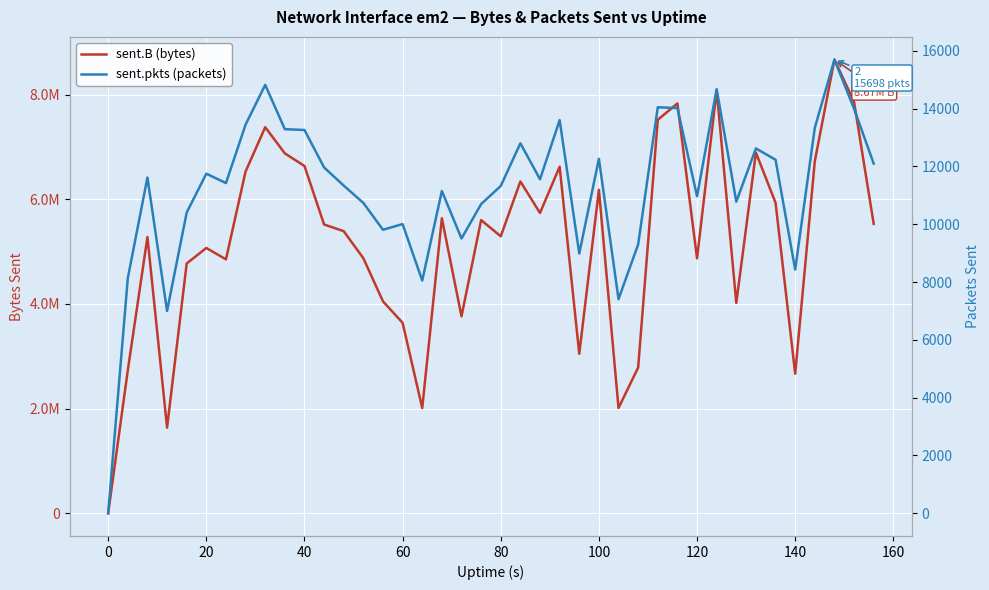

Rank the series by their average value, from highest to lowest.

sent.B (bytes), sent.pkts (packets)